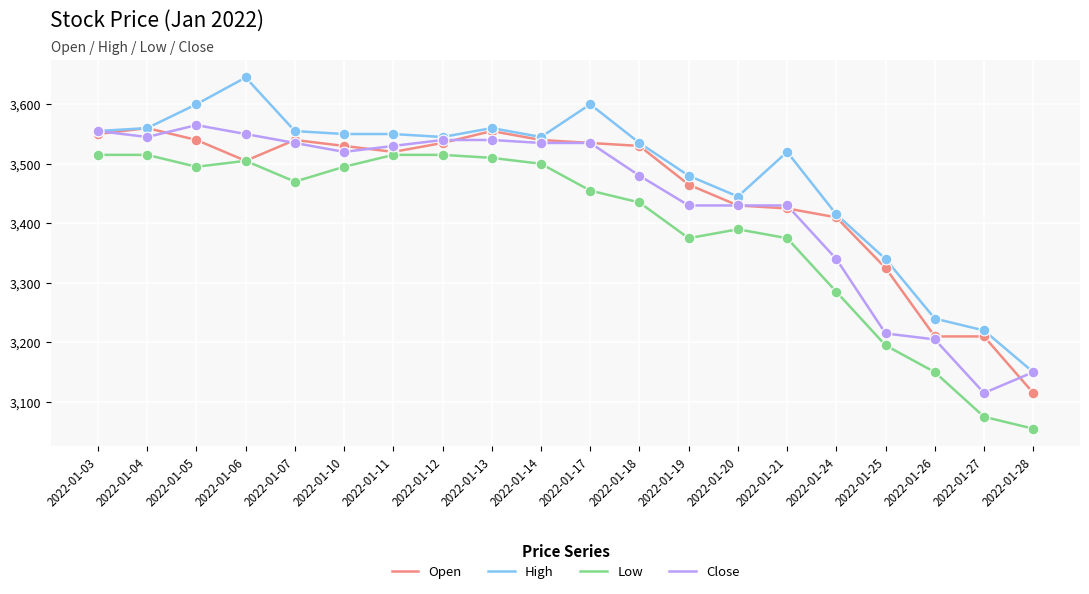

At how many categories does at least one series exceed 3603?

1